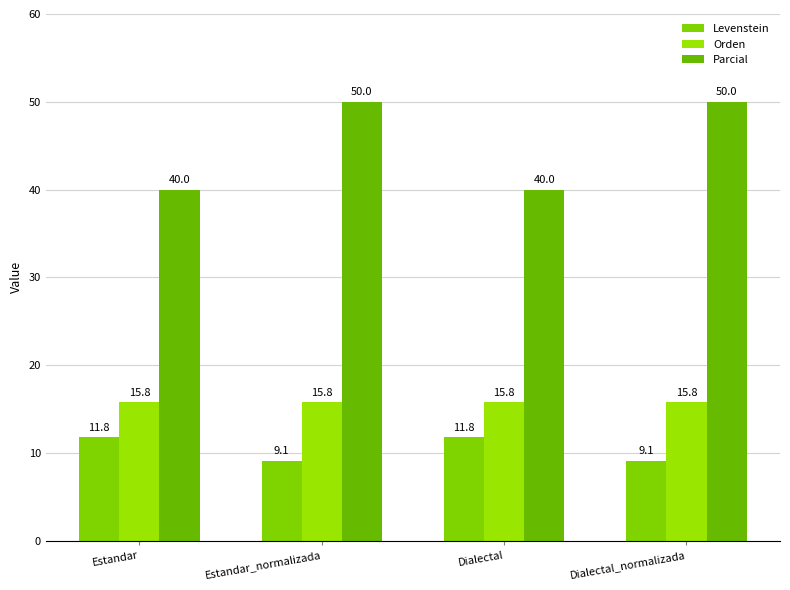

Reading left to right, list all the values displayed in this chart.

Levenstein: Estandar=11.8	Estandar_normalizada=9.1	Dialectal=11.8	Dialectal_normalizada=9.1
Orden: Estandar=15.8	Estandar_normalizada=15.8	Dialectal=15.8	Dialectal_normalizada=15.8
Parcial: Estandar=40.0	Estandar_normalizada=50.0	Dialectal=40.0	Dialectal_normalizada=50.0